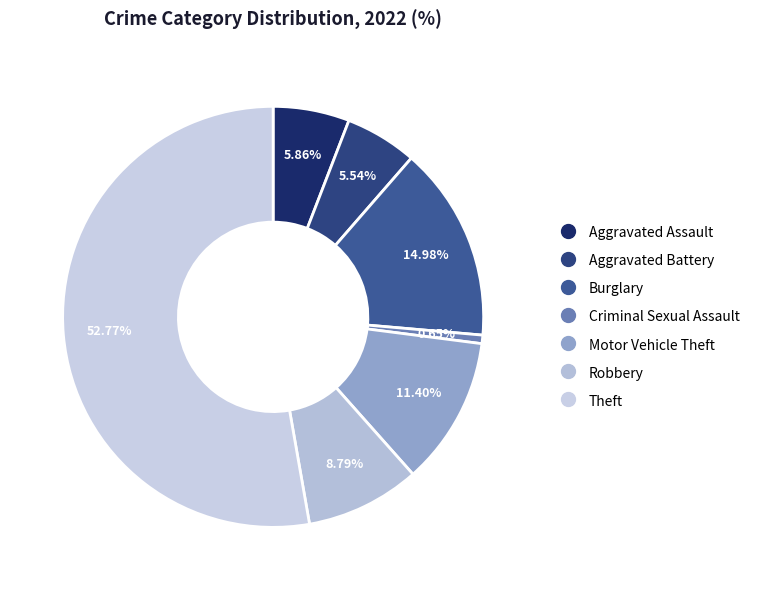

Which category has the smallest portion of the pie?

Criminal Sexual Assault